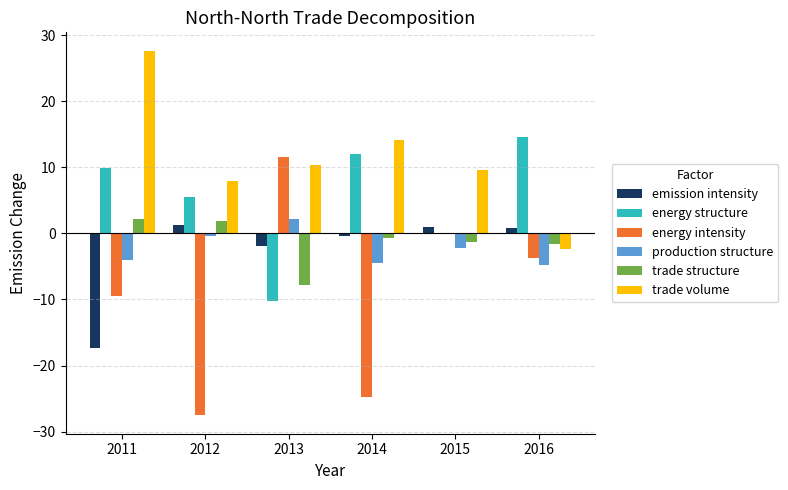

The value of emission intensity at 2016 is 0.9. True or false?

True